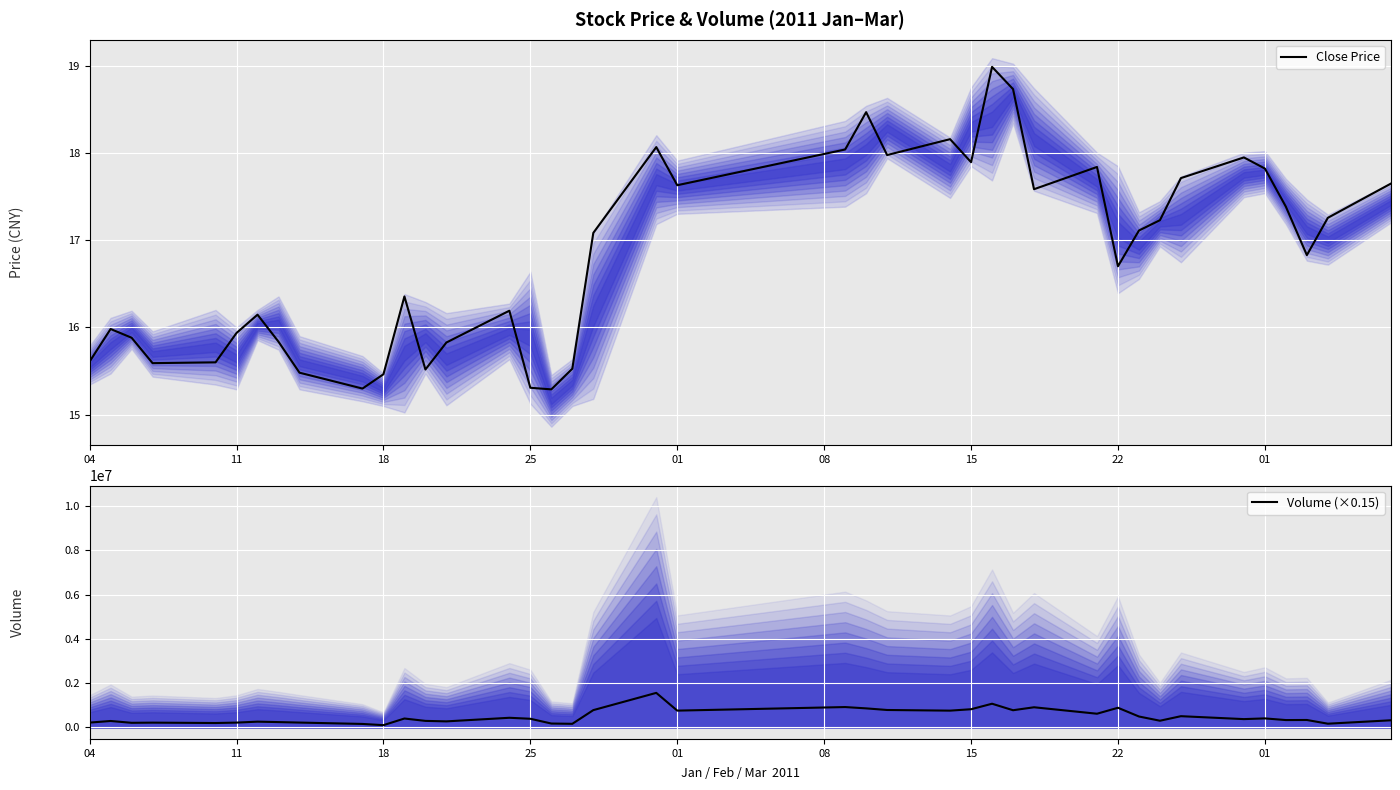

The Volume (×0.15) series shows 952140.3 at 29. True or false?

False